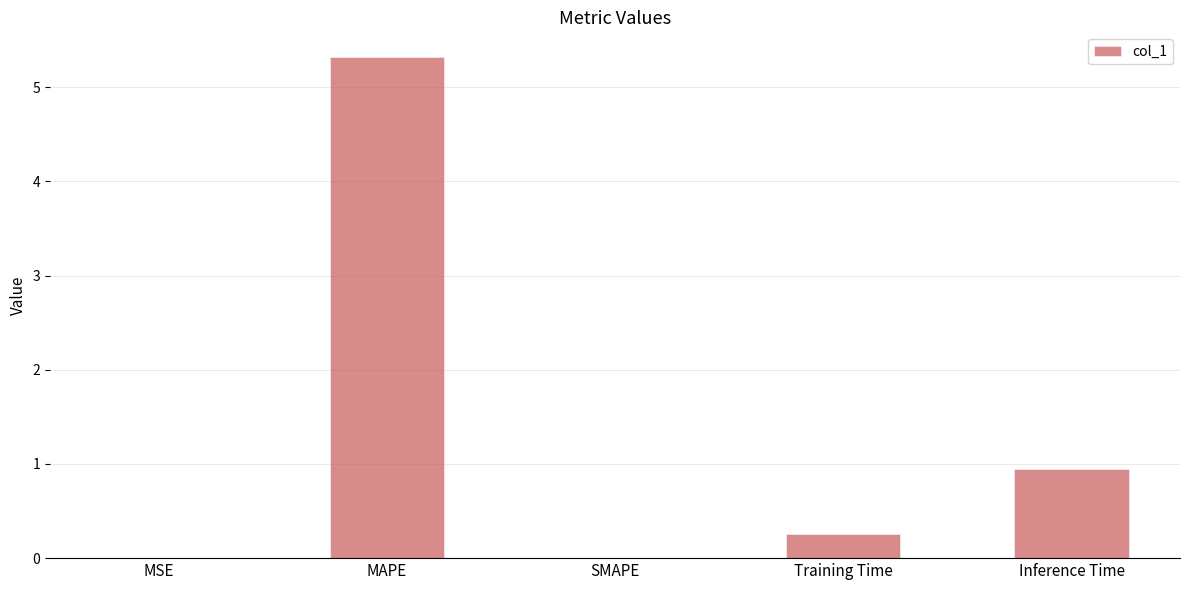

Which category has the highest value across all series?

MAPE